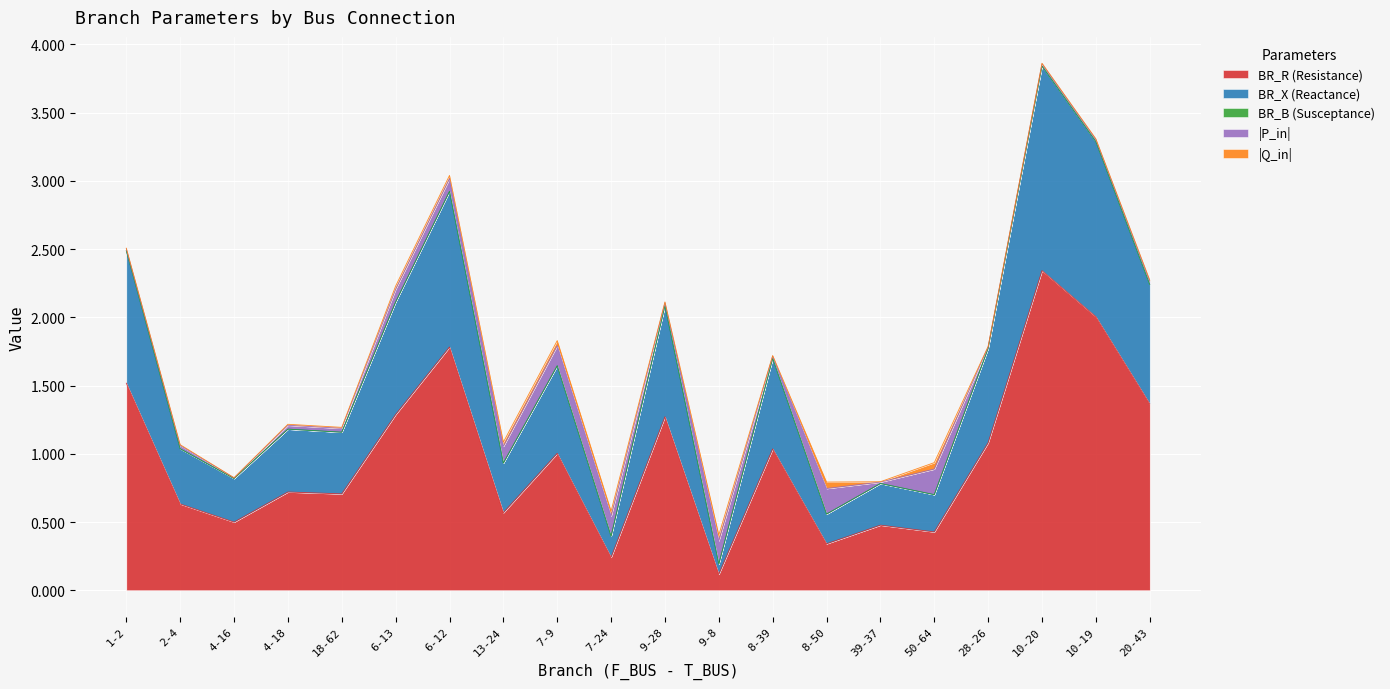

Which label corresponds to the smallest value in the chart?

9-8